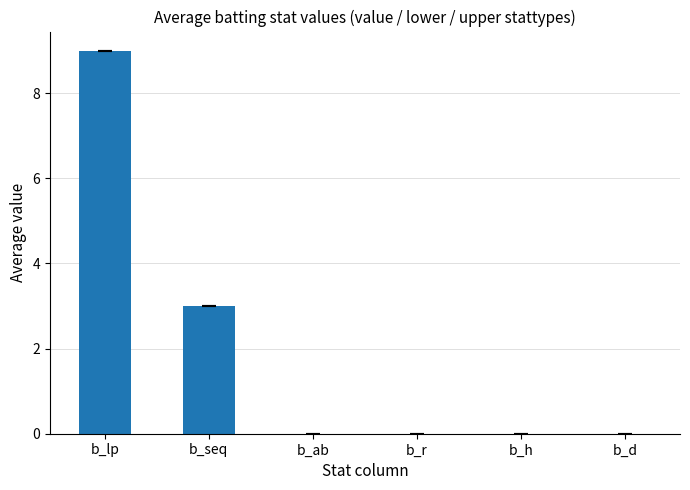

What is the approximate value at b_seq?

3